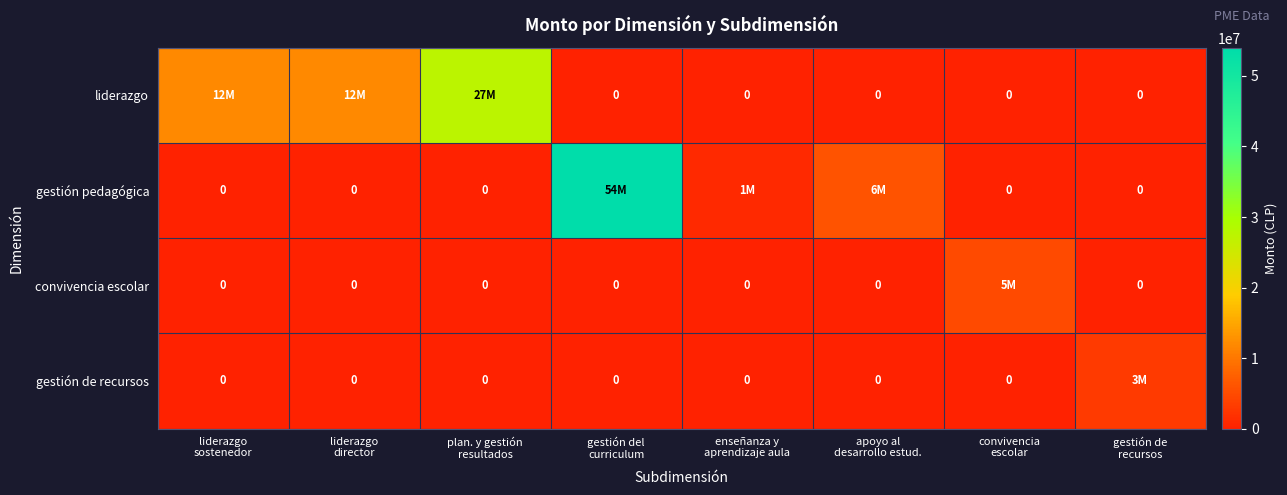

How many distinct data groups are displayed?

4